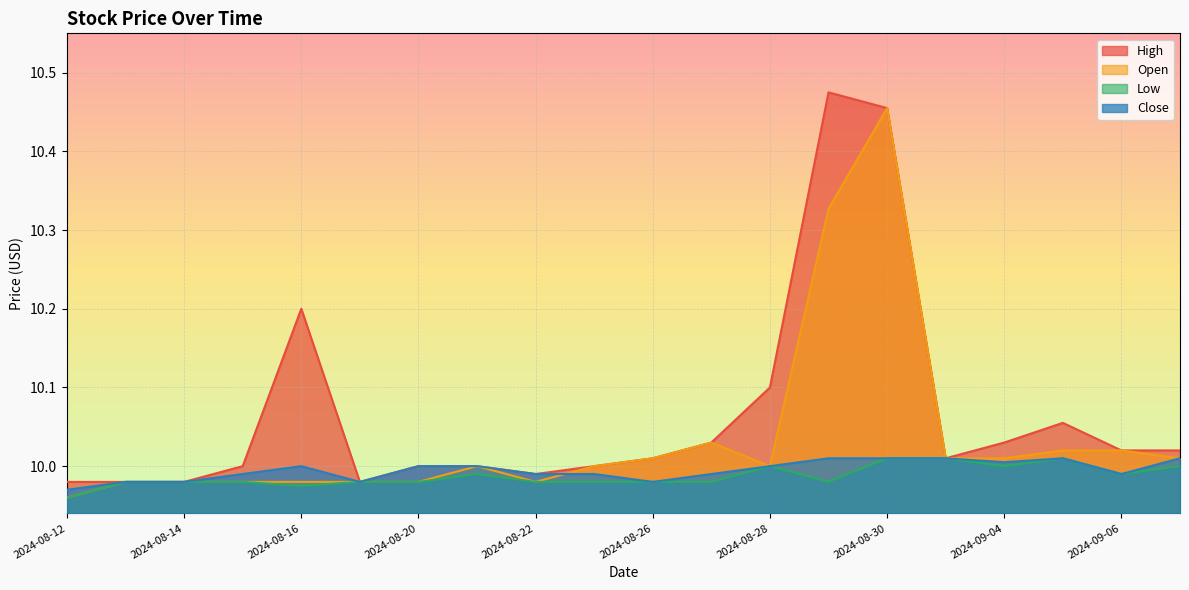

What position from the left is 2024-08-15?

4